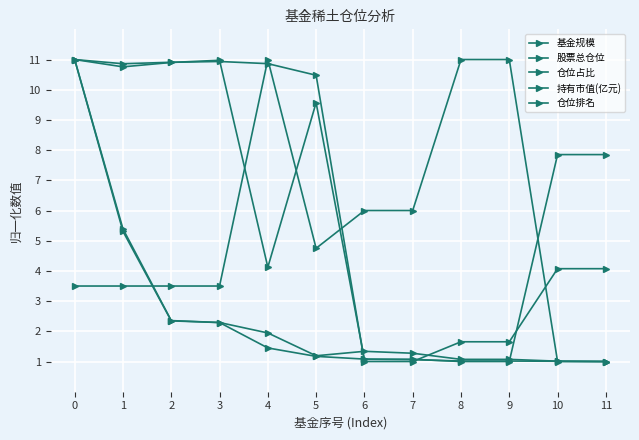

At 7, list the series in order from smallest to largest.

股票总仓位, 持有市值(亿元), 仓位占比, 基金规模, 仓位排名